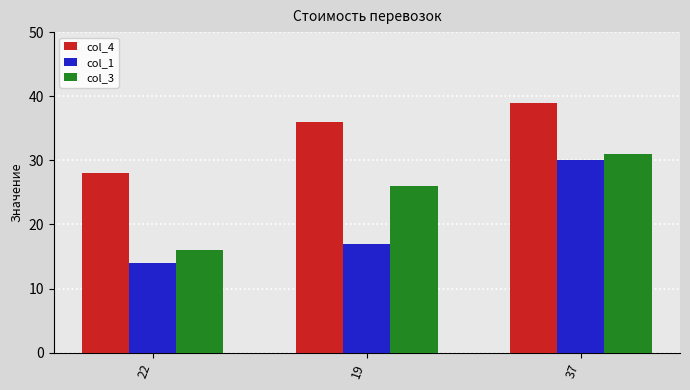

True or false: col_4 has a value of 39 at 37.

True